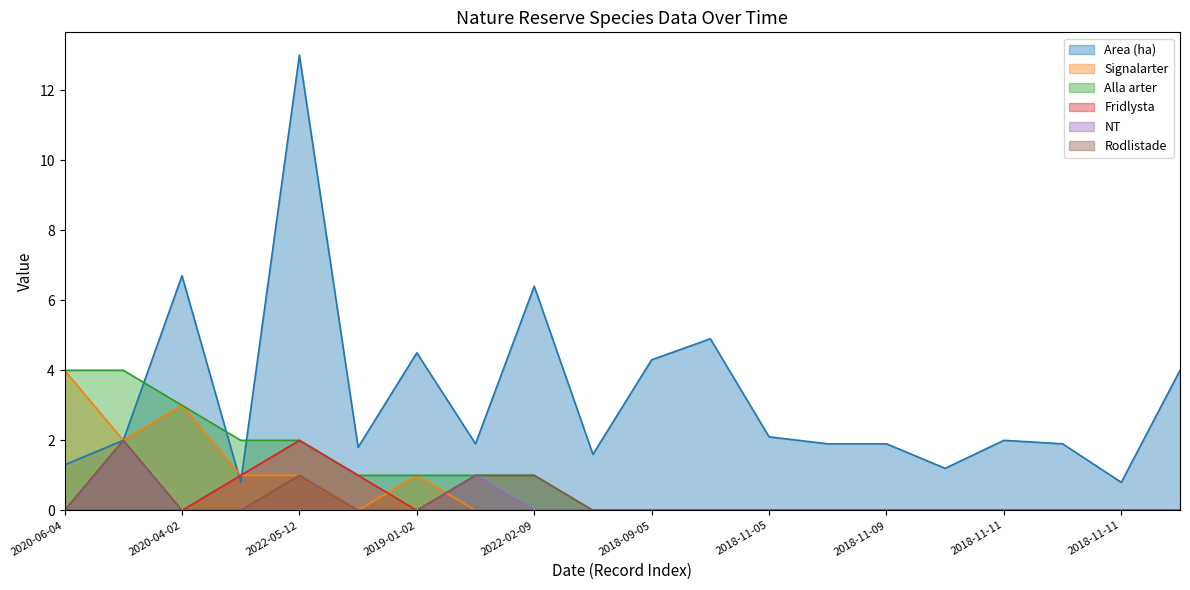

What are all the series names shown in the legend?

Area (ha), Signalarter, Alla arter, Fridlysta, NT, Rodlistade